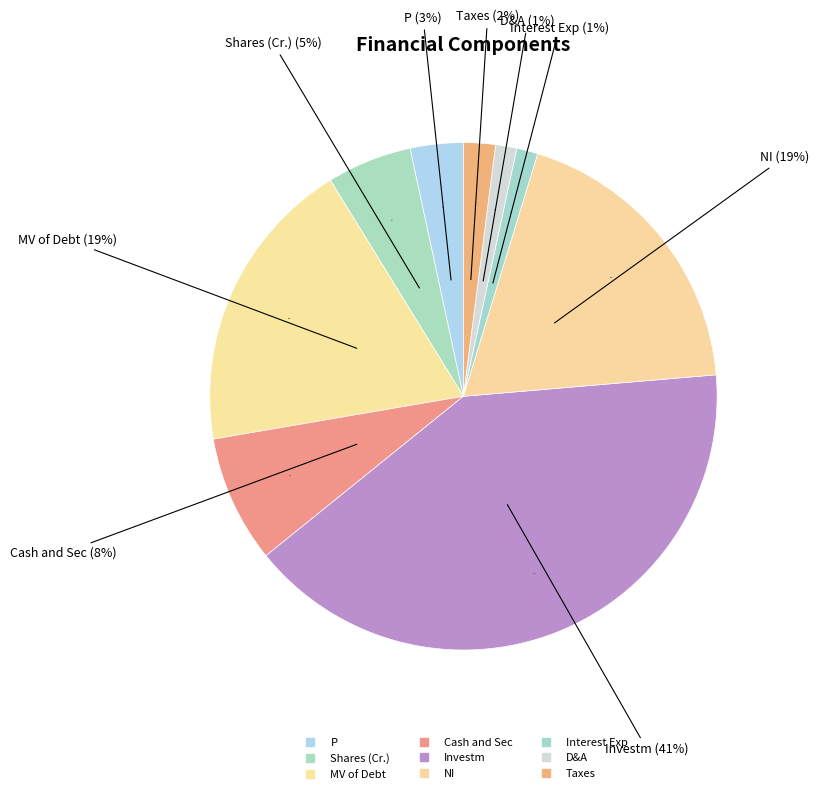

What is the ratio of the value at NI to the value at MV of Debt?

1.0